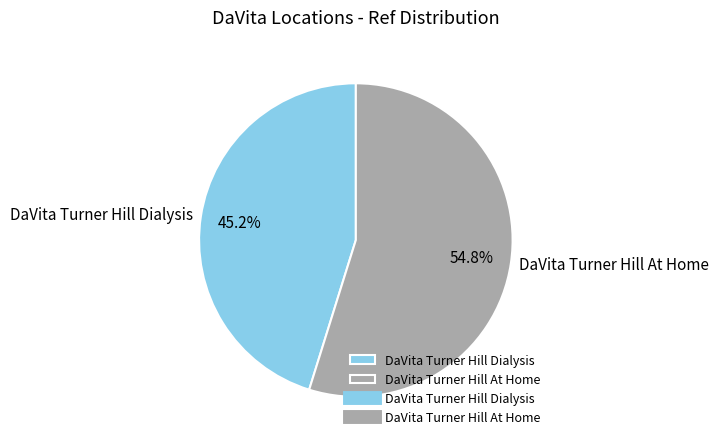

To the nearest percent, what portion does DaVita Turner Hill Dialysis represent?

45%